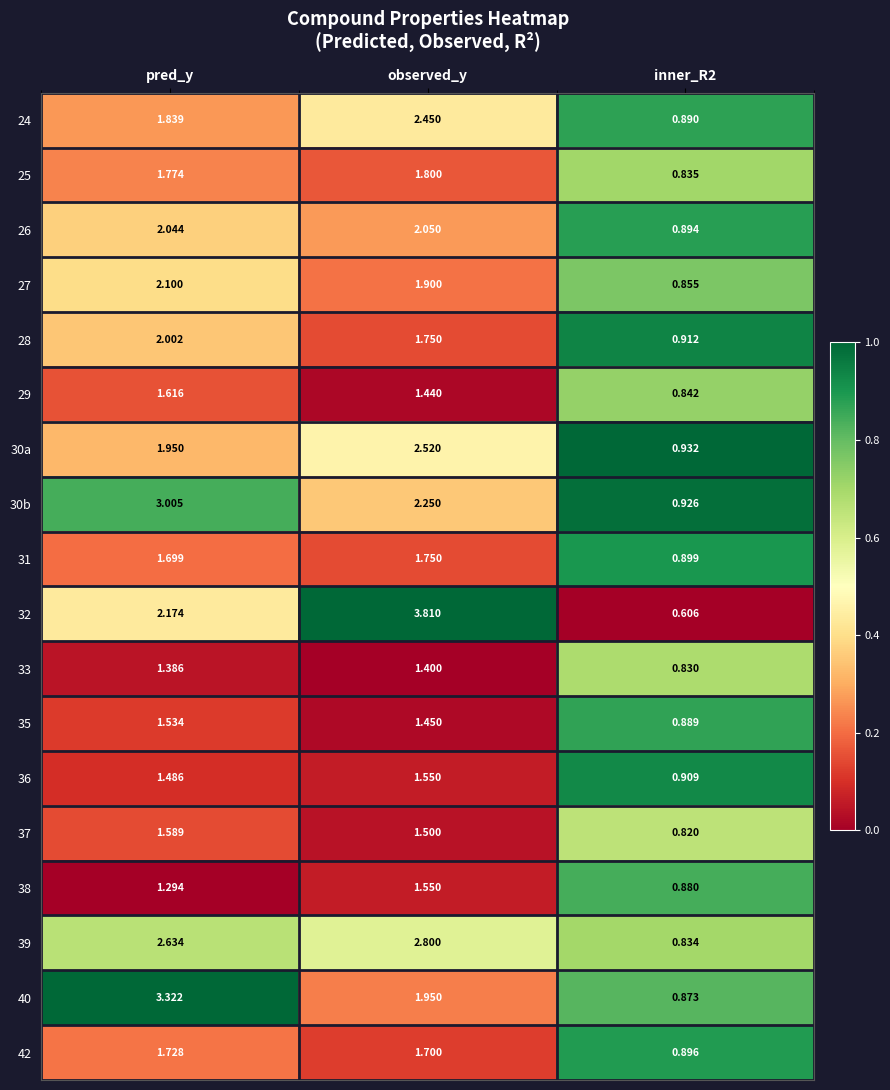

At which category does the chart reach its peak across all series?

observed_y